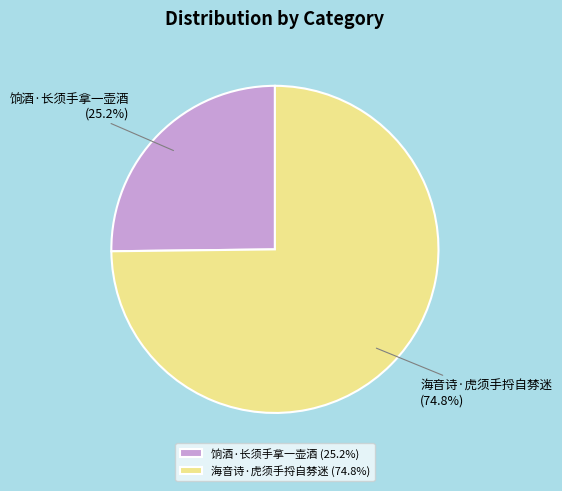

What is the total percentage of 饷酒·长须手拿一壶酒 and 海音诗·虎须手捋自棼迷?

100.0%